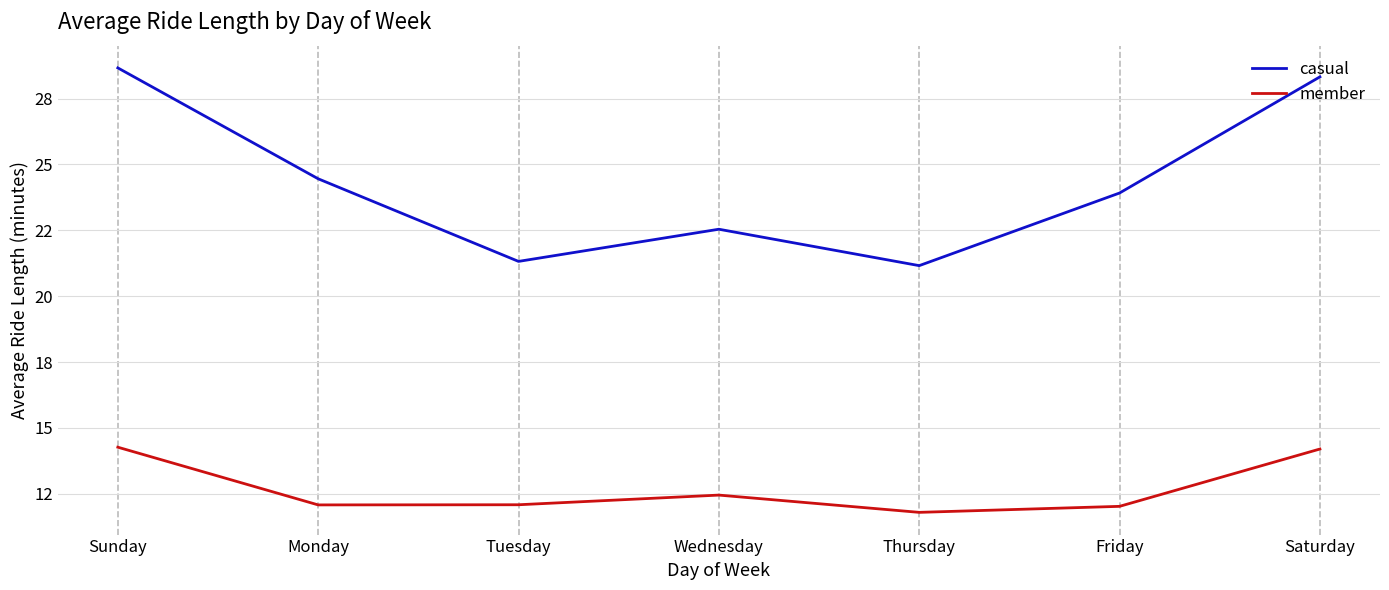

True or false: casual and member intersect in this chart.

False